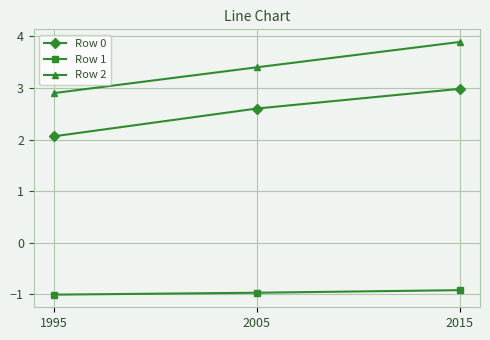

What is the smallest value displayed?

-1.0